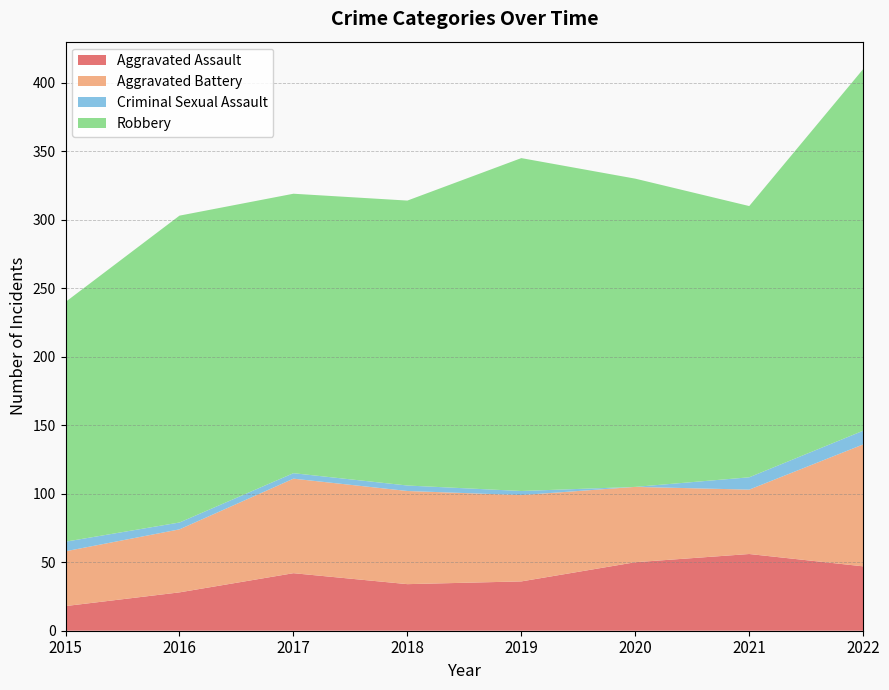

Reading left to right, transcribe all the data shown in this chart.

Aggravated Assault: 18	28	42	34	36	50	56	47
Aggravated Battery: 40	46	69	68	63	55	47	89
Criminal Sexual Assault: 7	5	4	4	3	0	9	10
Robbery: 175	224	204	208	243	225	198	264